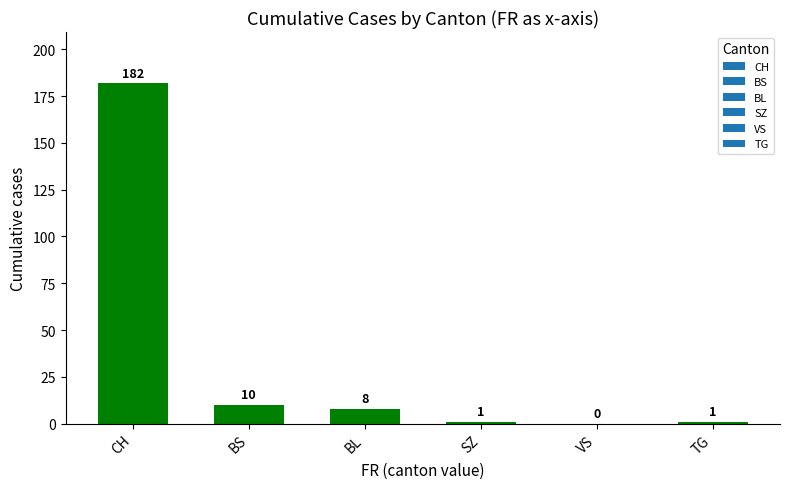

Which category has the highest value across all series?

CH